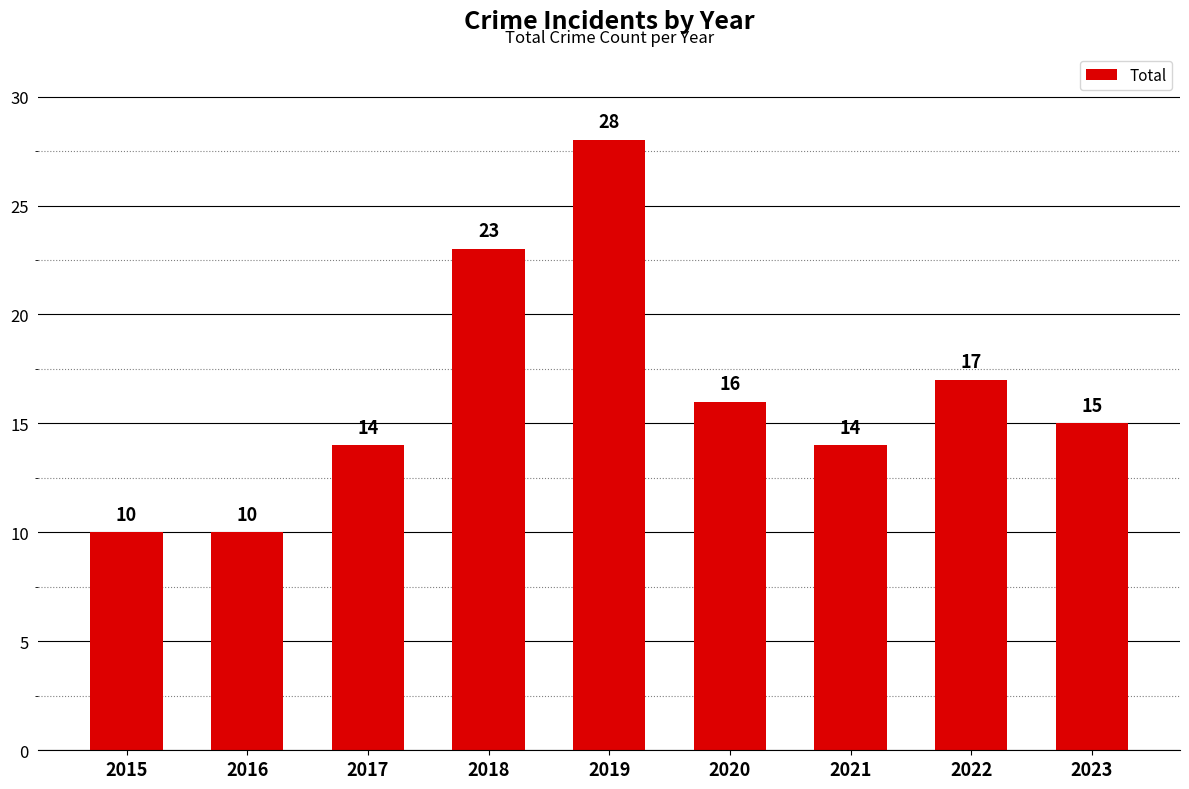

What is the difference between the second highest and minimum values?

13